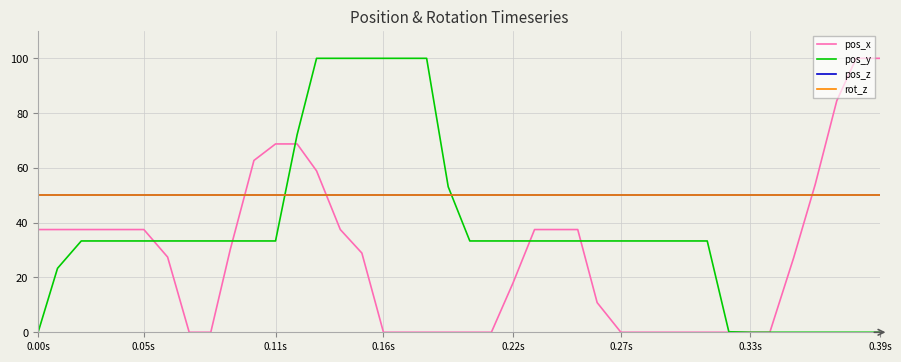

Is this an area chart (filled region under the line)?

No